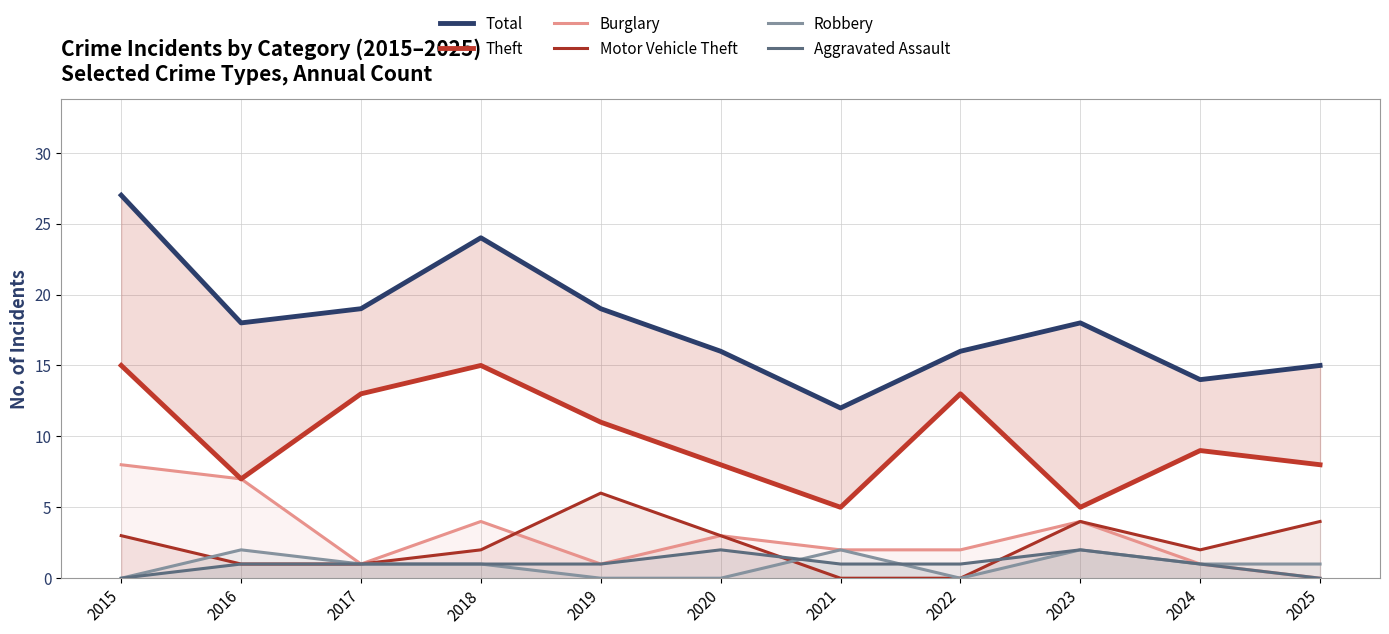

How many interior local valleys does the Robbery series have?

1